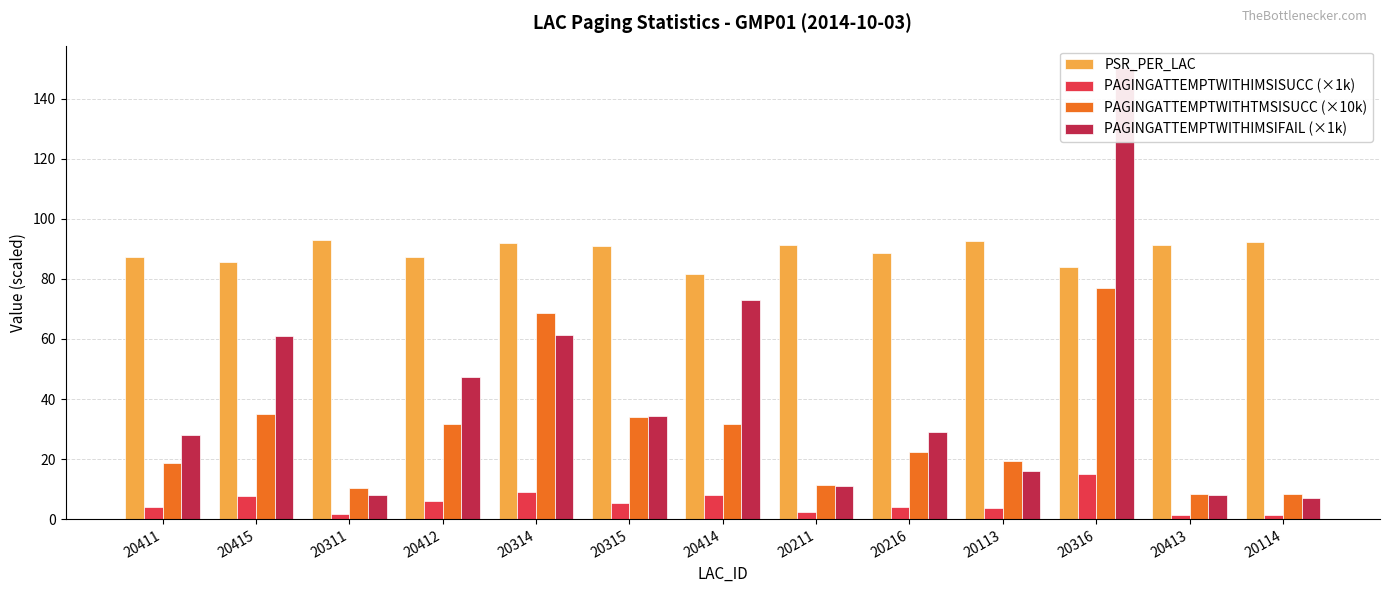

Between 20216 and 20211, which is larger?

20211